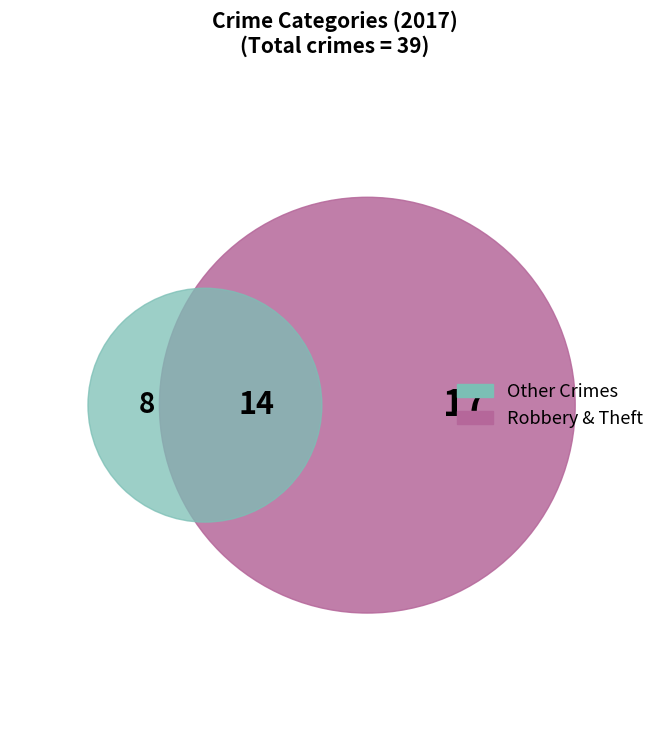

Is it true that Theft is 33% of the pie?

False